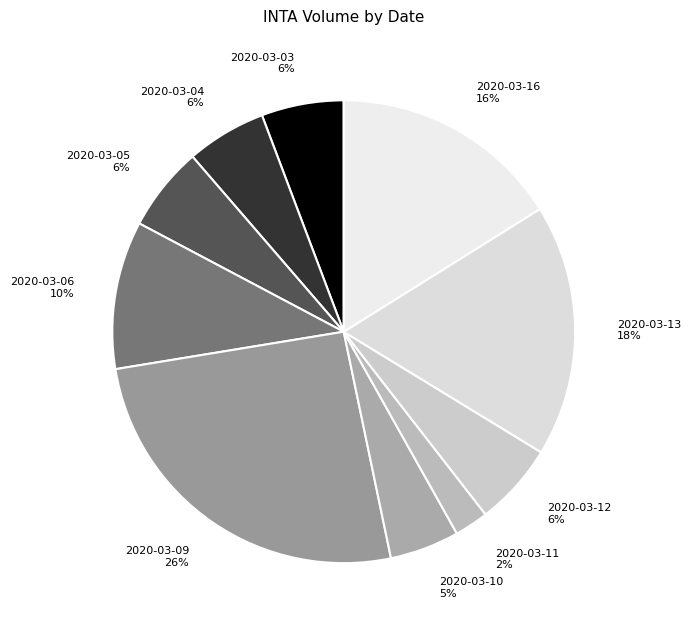

How many slices are in this pie chart?

10